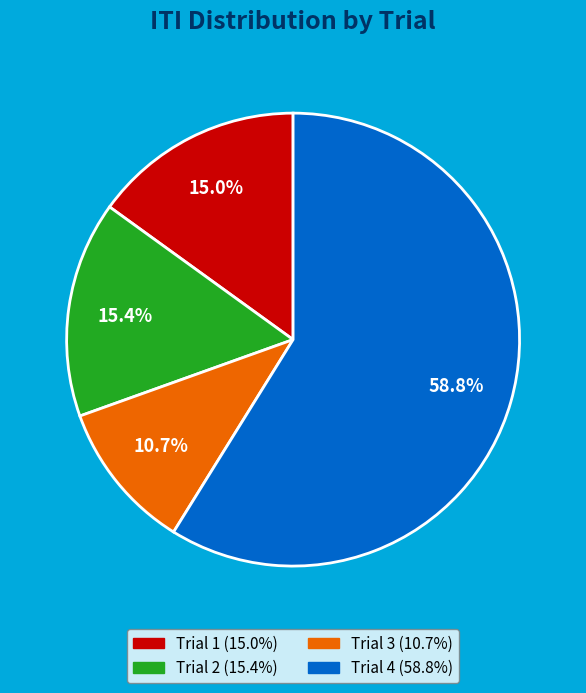

To the nearest percent, what is the average slice percentage?

25%